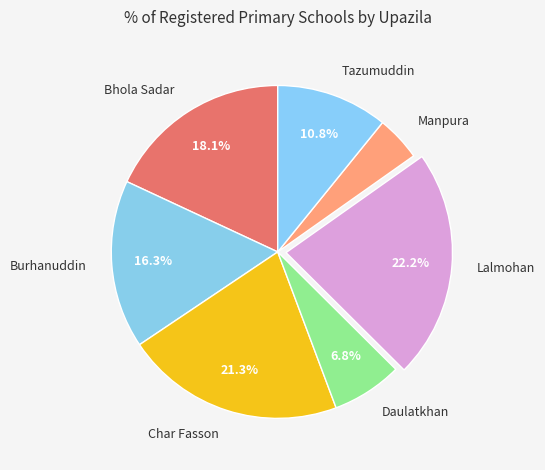

To the nearest percent, what is the difference between the Char Fasson and Manpura slice percentages?

17%